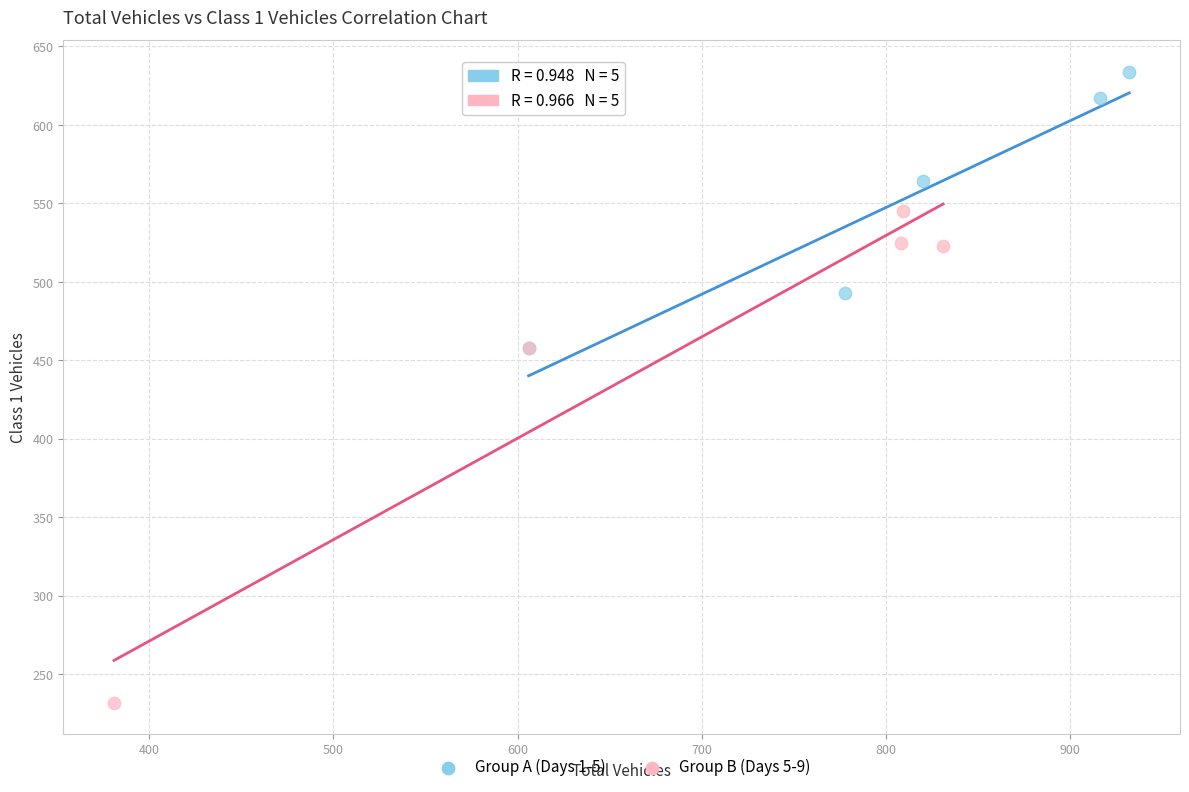

What are all the series names shown in the legend?

Group A (Days 1-5), Group B (Days 5-9)